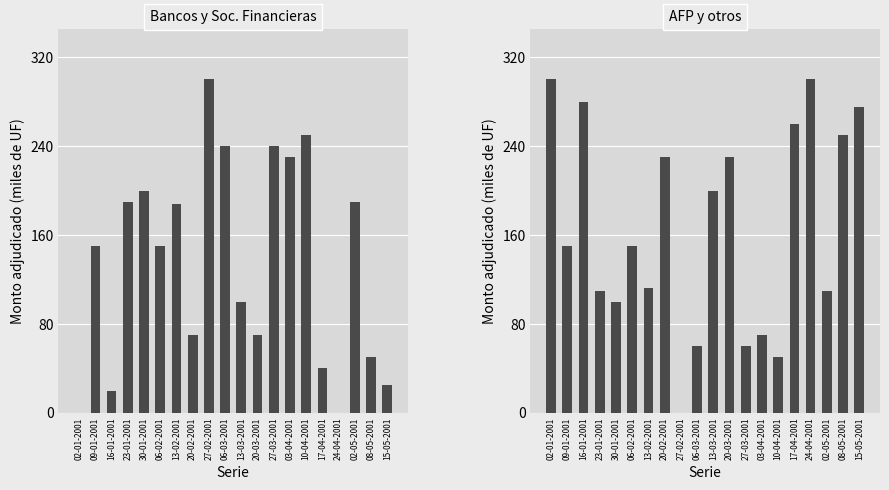

What are all the series names shown in the legend?

Bancos y Soc. Financieras, AFP y otros